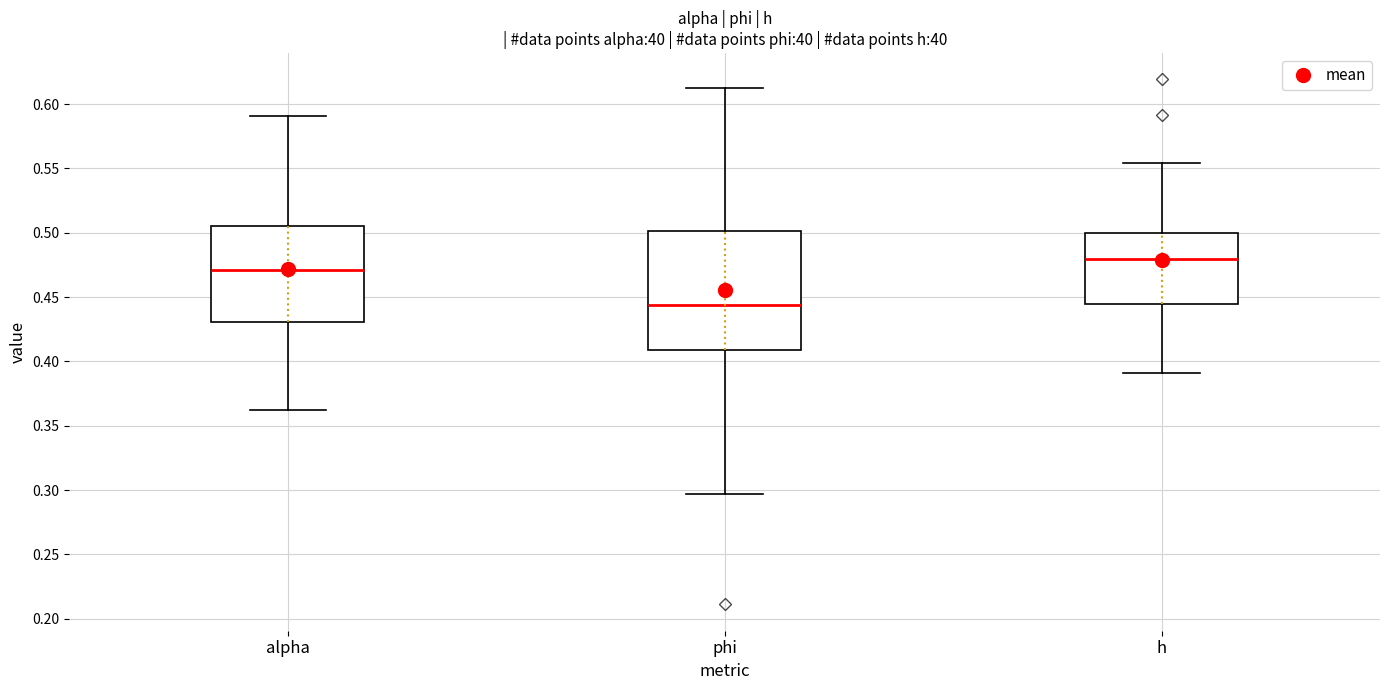

Which box's median line is the highest?

h